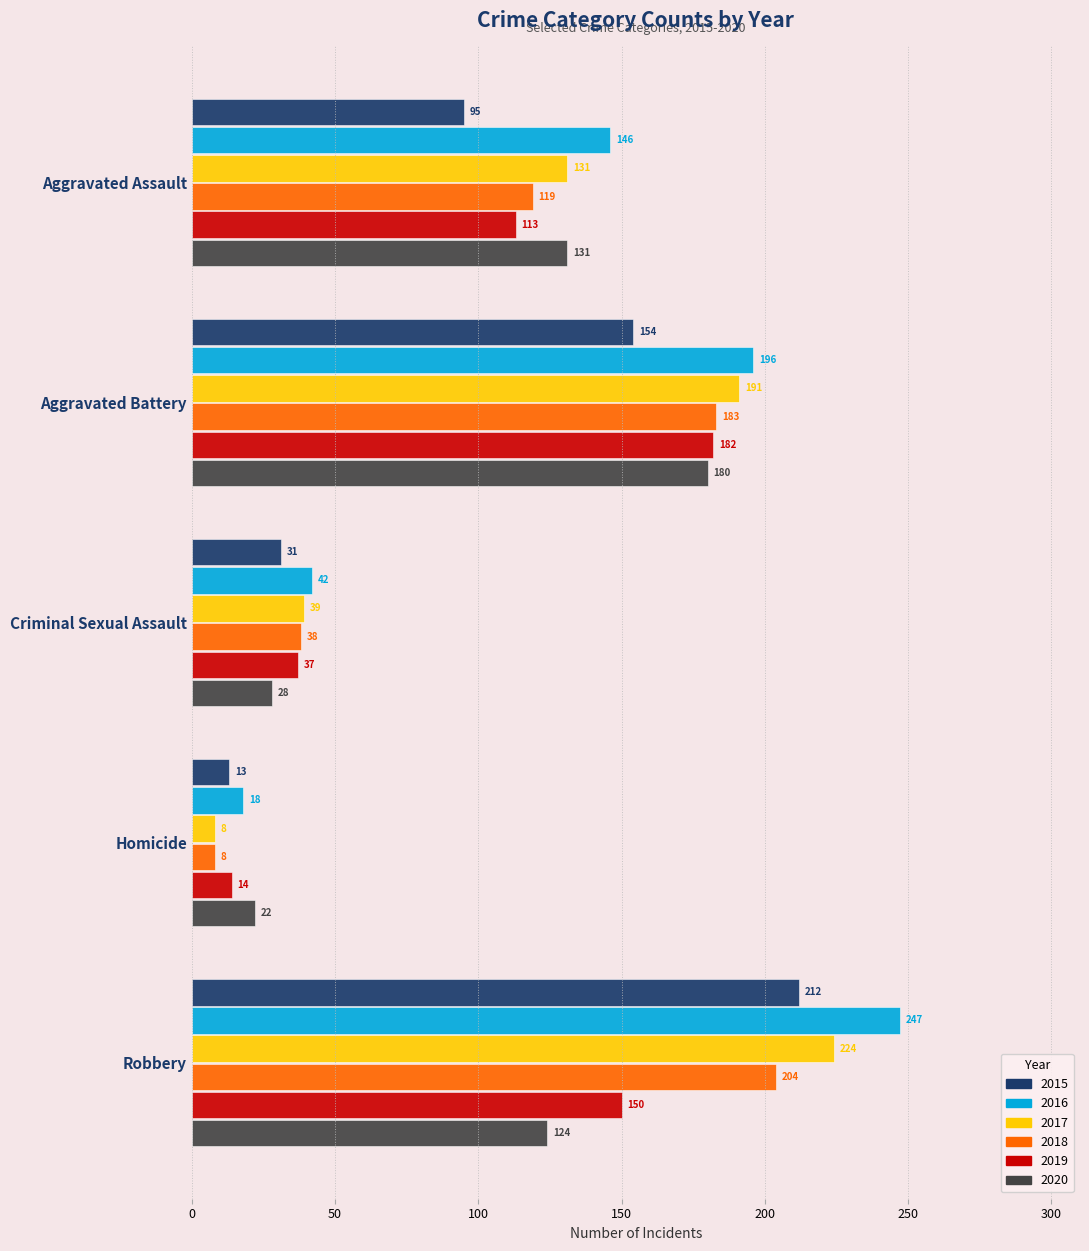

What is the total value across all series at Homicide?

83